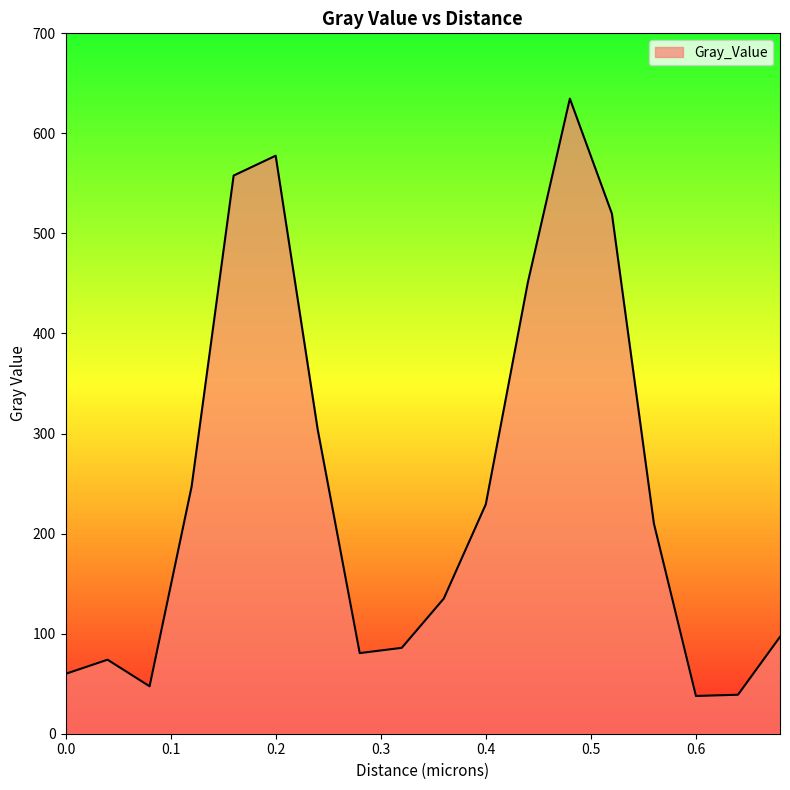

What is the minimum value shown in the chart?

37.7